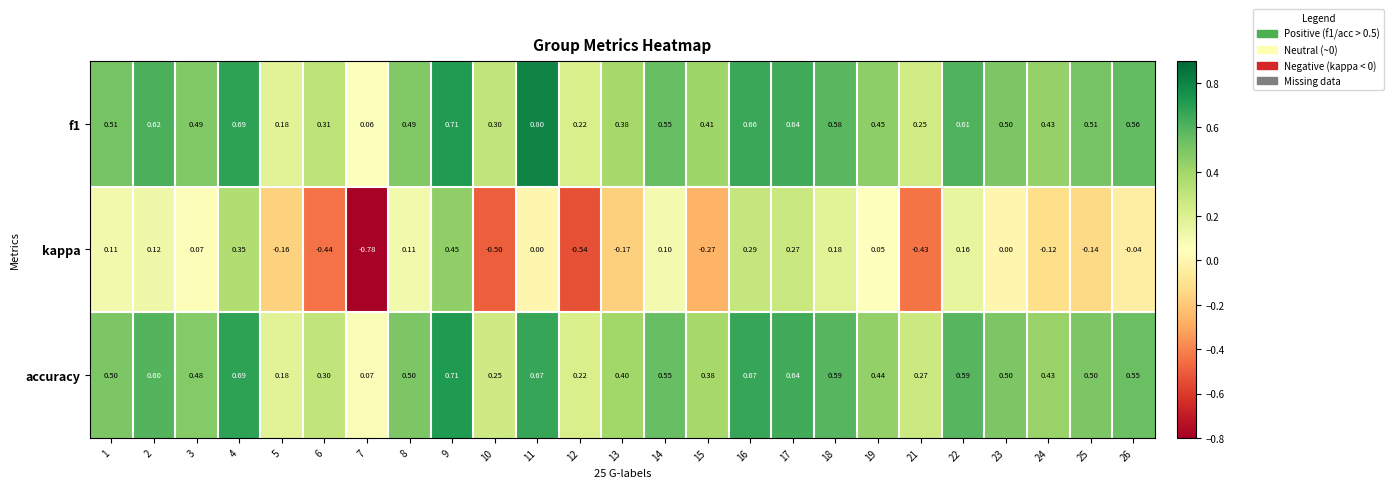

Which series has the widest spread of values?

kappa